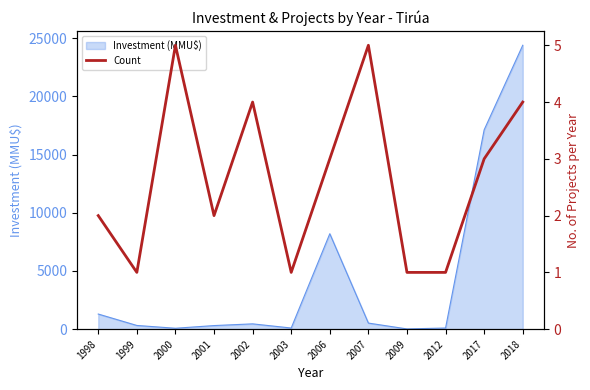

How many interior local peaks (higher than both neighbors) does the data have?

3